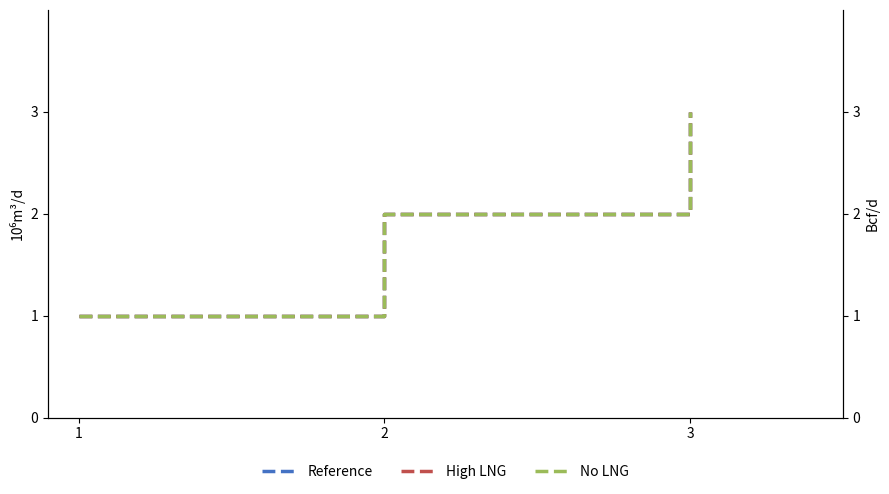

Is the value of High LNG at 3 greater than the value of No LNG at 1?

Yes